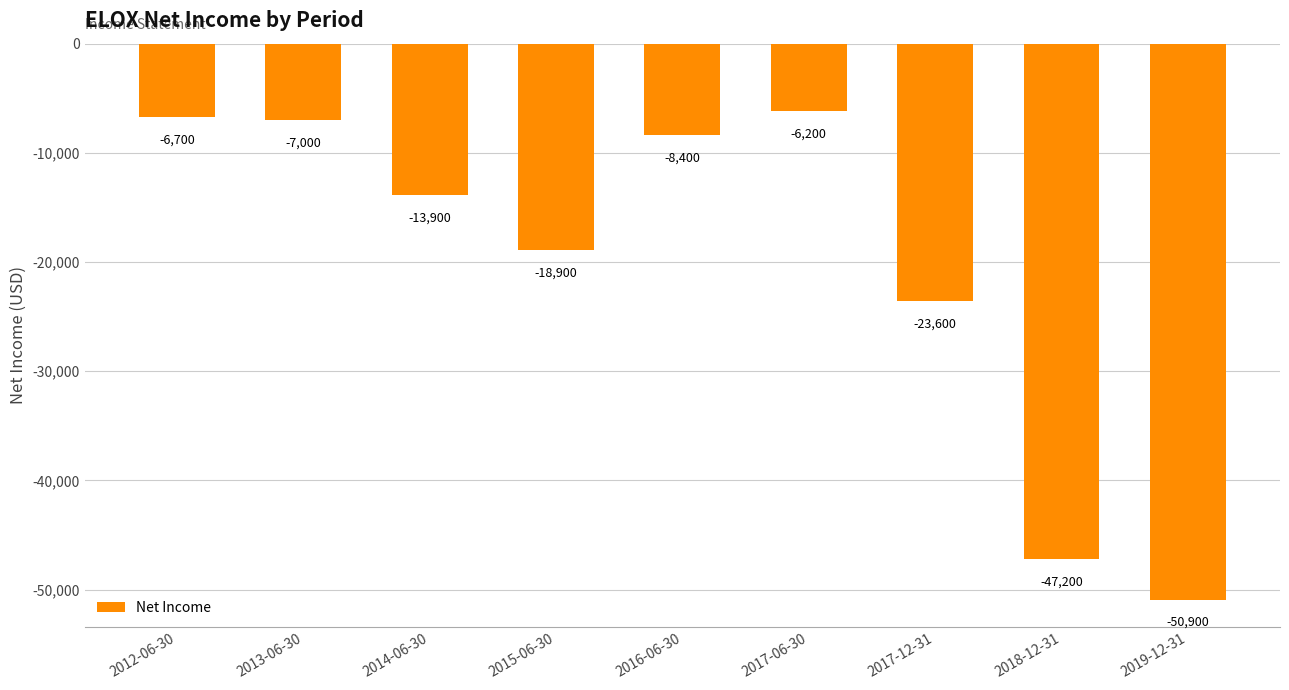

Count the number of data series in this chart.

1